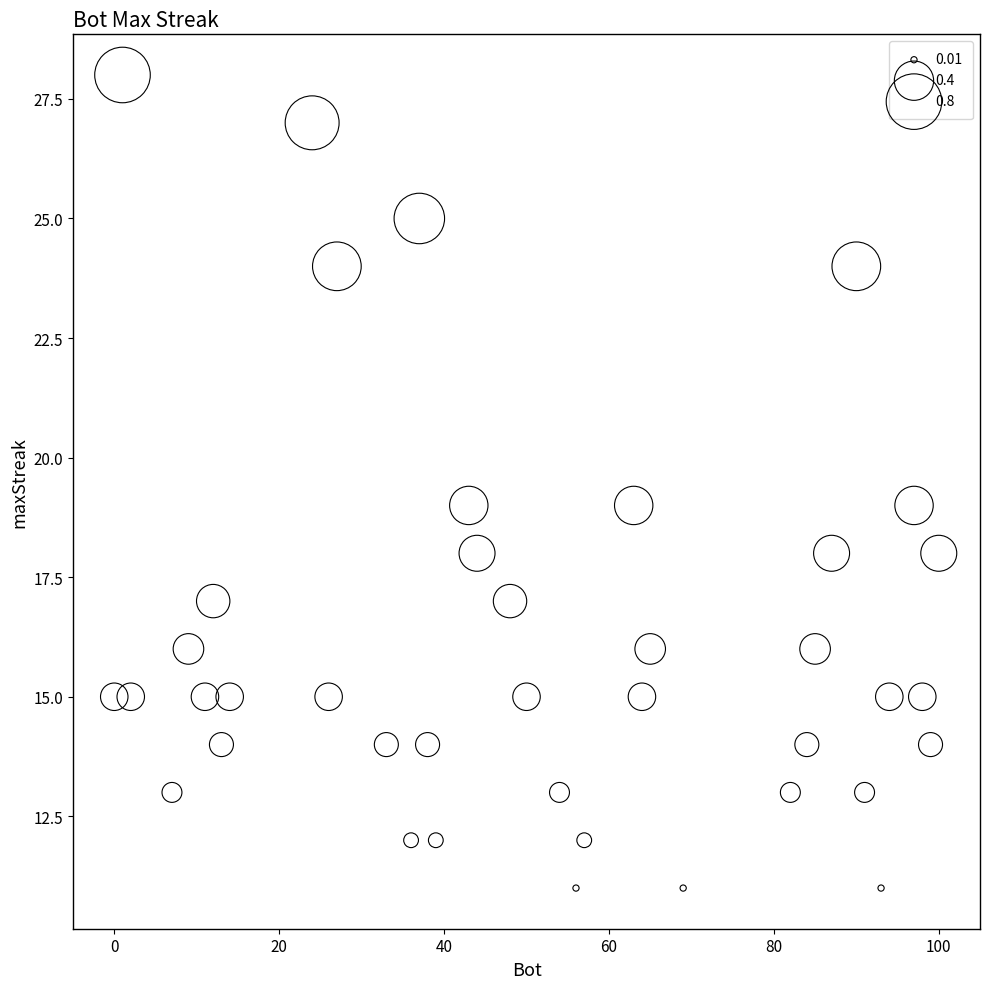

What is the range of Y values (max minus min)?

17